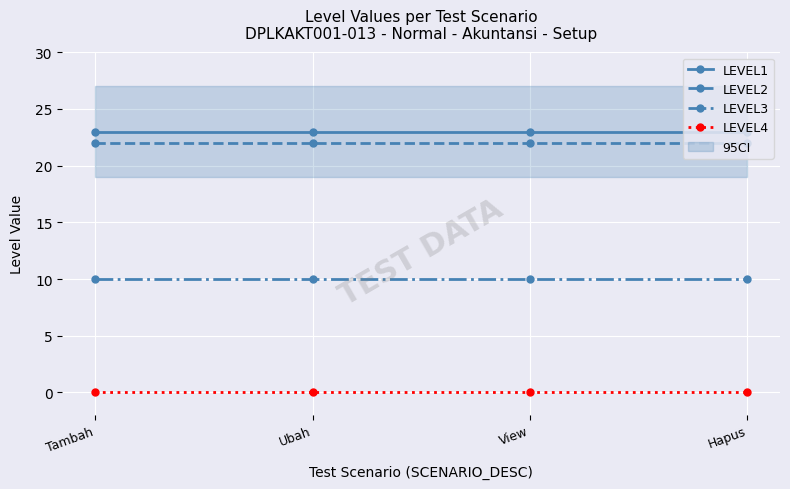

What is the minimum value for LEVEL1?

23